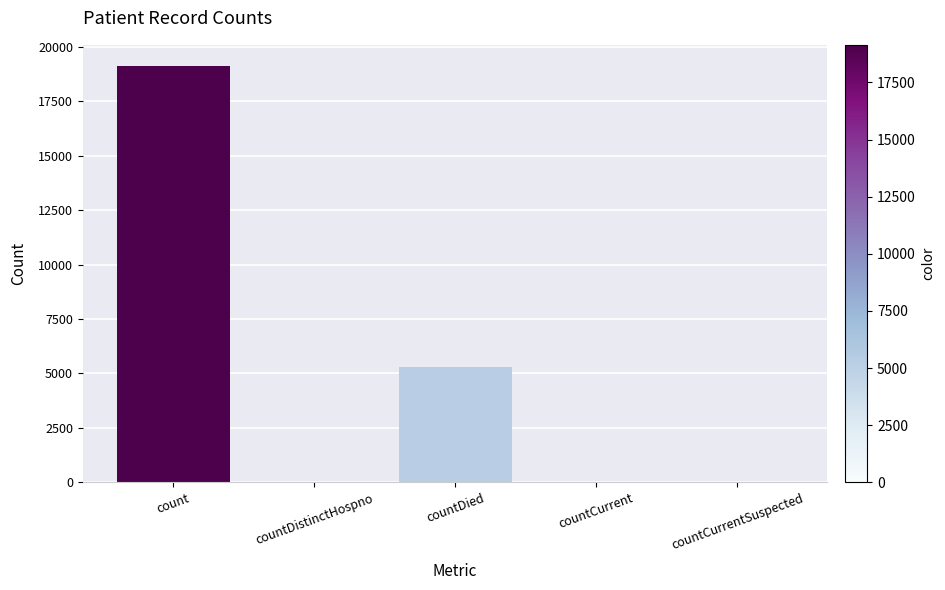

True or false: the data shows 0 at countCurrentSuspected.

True